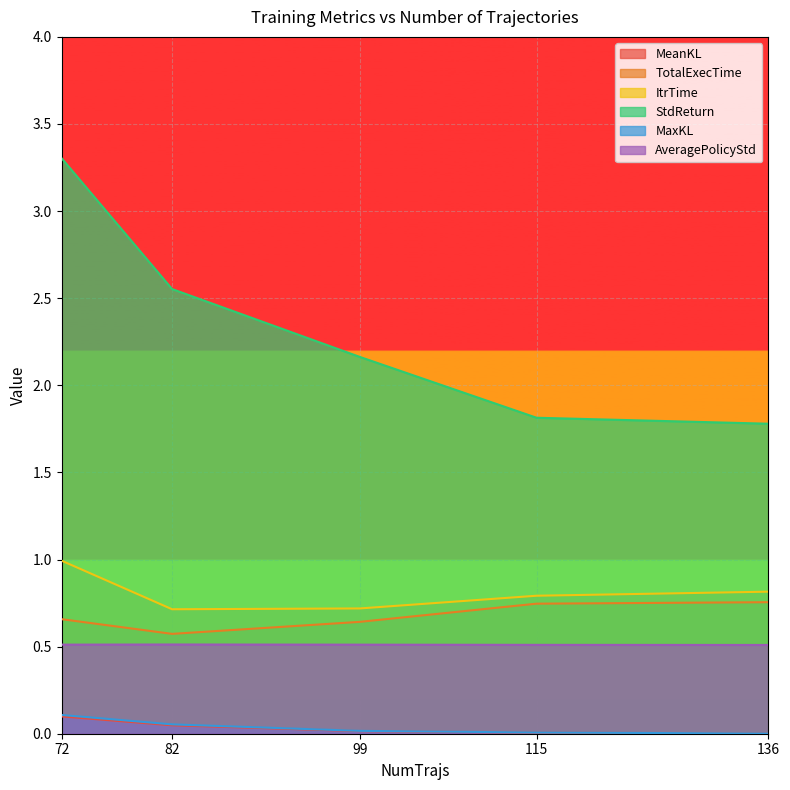

Reading left to right, list all the values displayed in this chart.

MeanKL: 72=0.1	82=0.0	99=0.0	115=0.0	136=0.0
TotalExecTime: 72=0.7	82=0.6	99=0.6	115=0.7	136=0.8
ItrTime: 72=1.0	82=0.7	99=0.7	115=0.8	136=0.8
StdReturn: 72=3.3	82=2.6	99=2.2	115=1.8	136=1.8
MaxKL: 72=0.1	82=0.1	99=0.0	115=0.0	136=0.0
AveragePolicyStd: 72=0.5	82=0.5	99=0.5	115=0.5	136=0.5